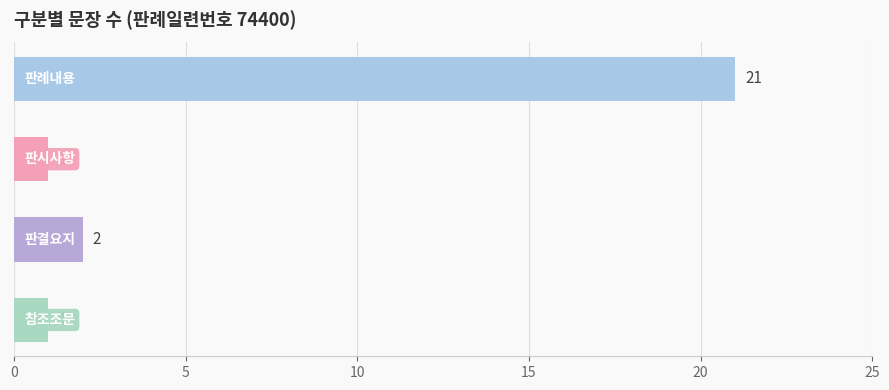

What is the sum of all values?

25